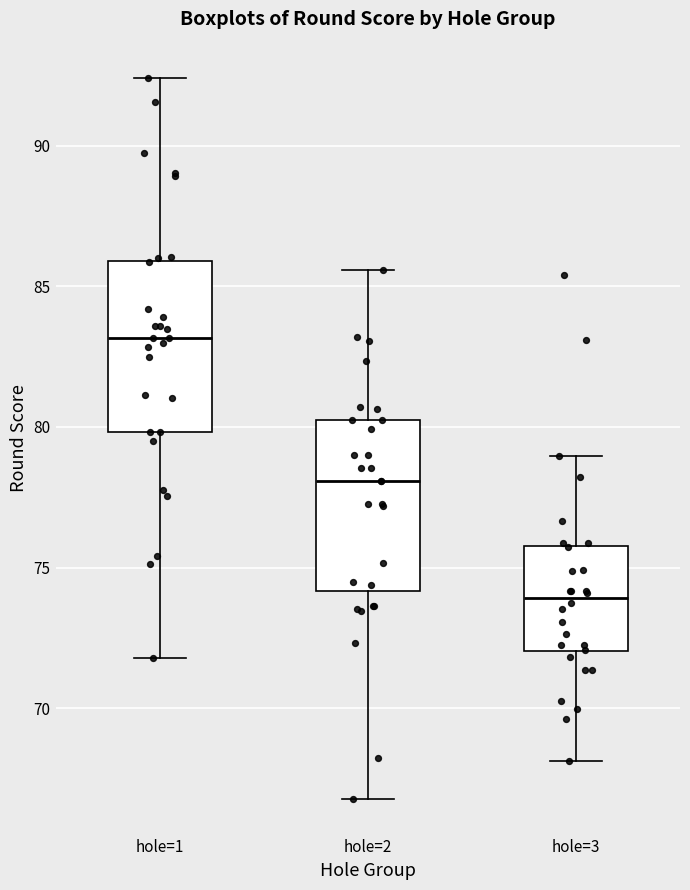

Which box has the highest median line?

hole=1